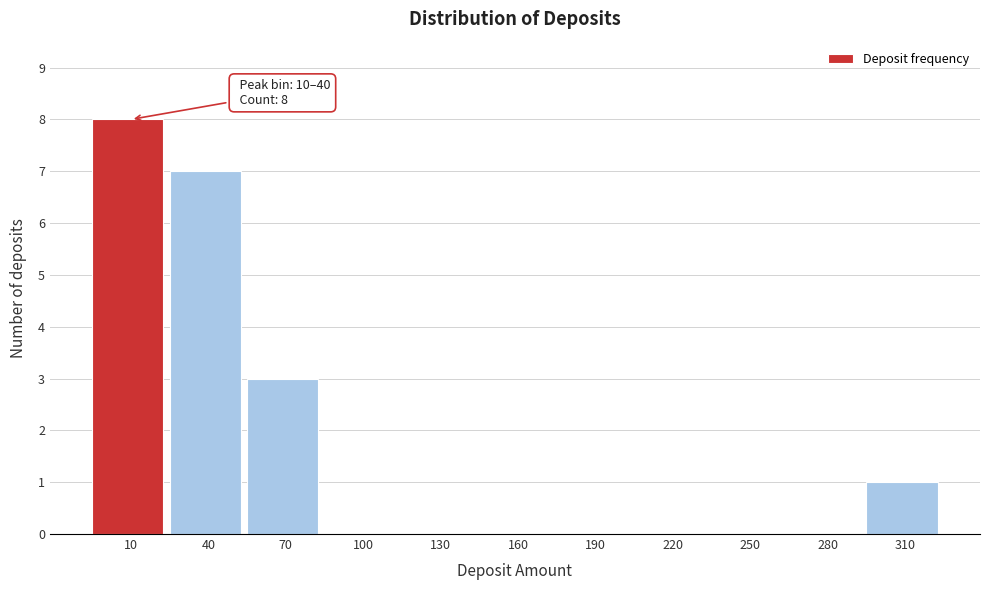

Reading left to right, list all the values displayed in this chart.

10=8	40=7	70=3	100=0	130=0	160=0	190=0	220=0	250=0	280=0	310=1